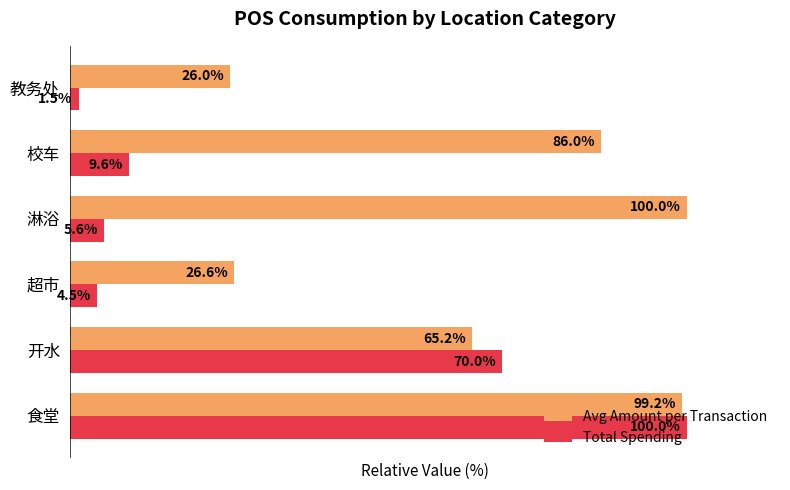

Which series has the largest total across all categories?

Avg Amount per Transaction